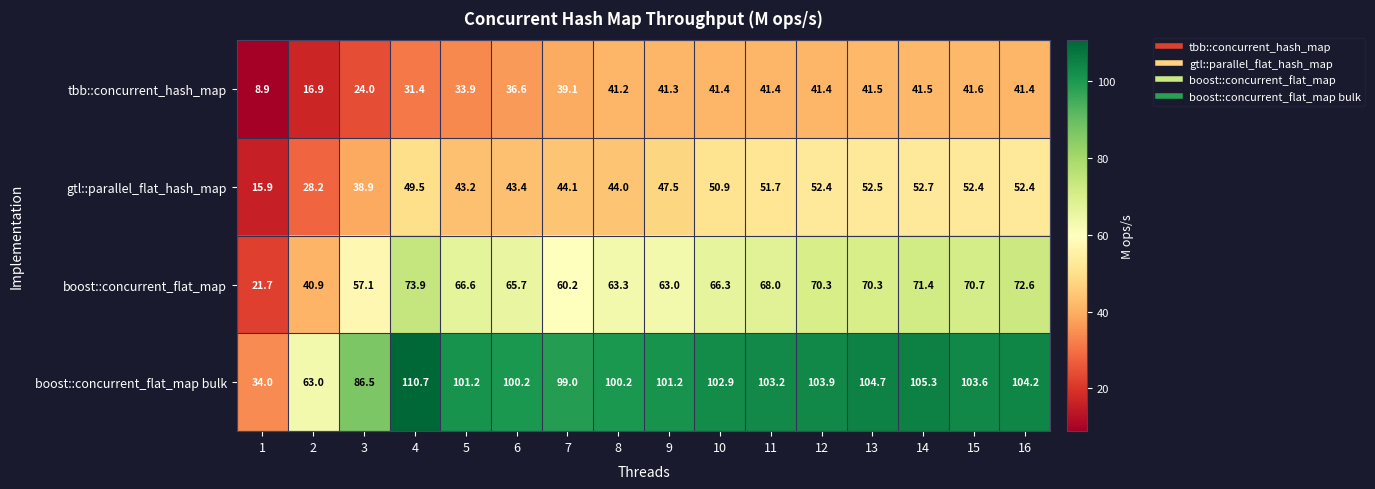

Is it true that tbb::concurrent_hash_map equals 60.4 at 11?

False